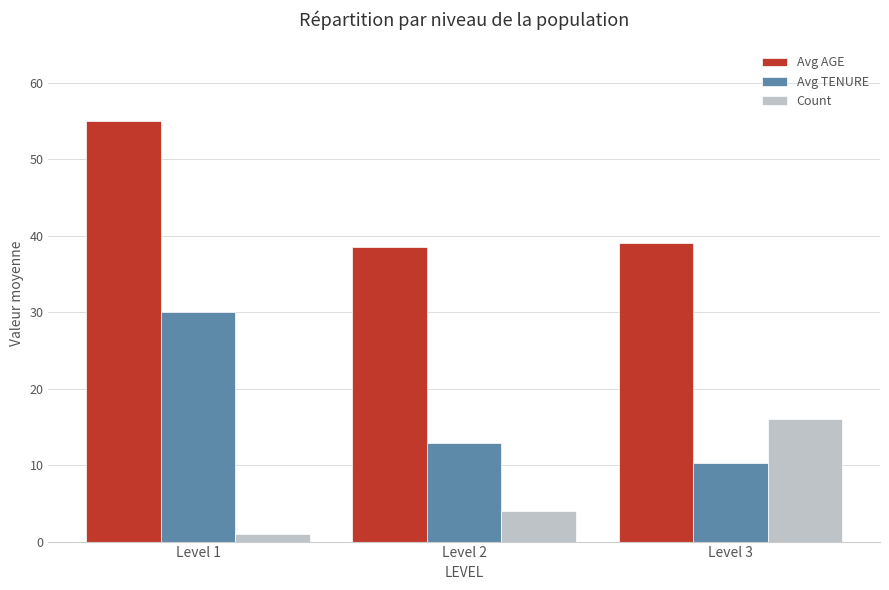

The value of Avg TENURE at Level 2 is 18.9. True or false?

False